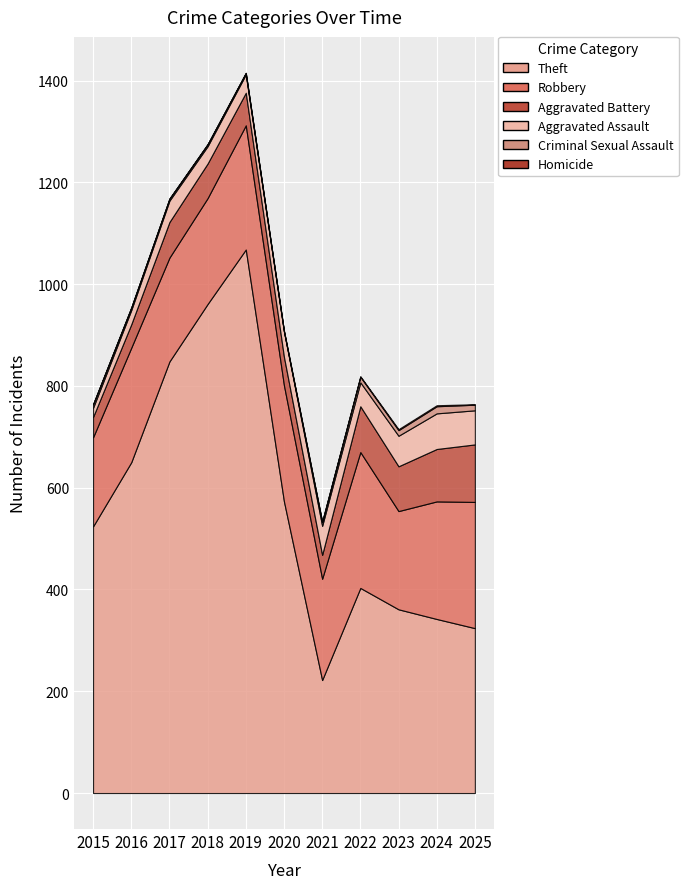

In Robbery, how many points are higher than both neighbors (excluding endpoints)?

3